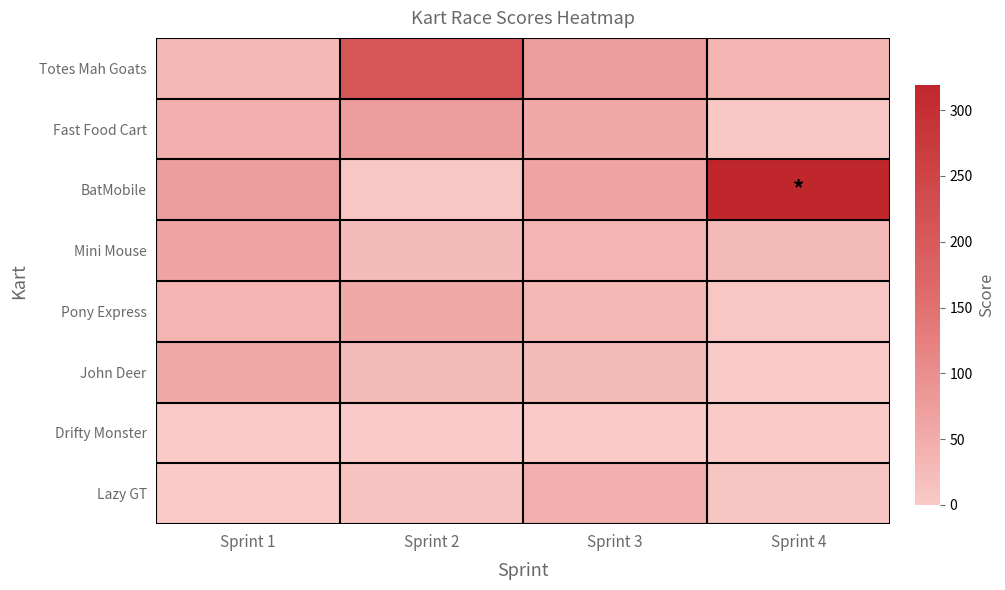

List the series in order of their peak value, highest first.

BatMobile, Totes Mah Goats, Fast Food Cart, Mini Mouse, Pony Express, John Deer, Lazy GT, Drifty Monster